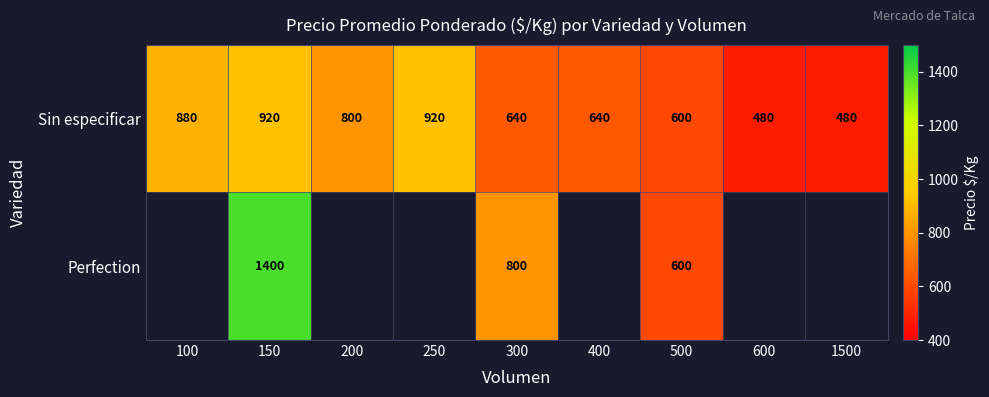

What is the minimum value for Sin especificar?

480